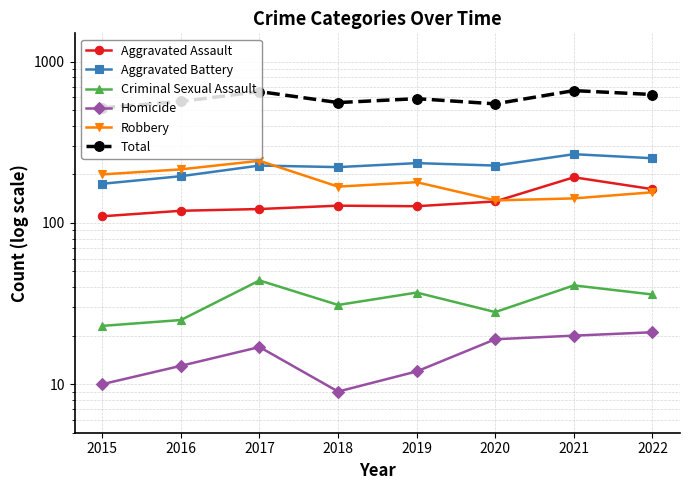

True or false: Criminal Sexual Assault and Aggravated Battery cross at least once.

False